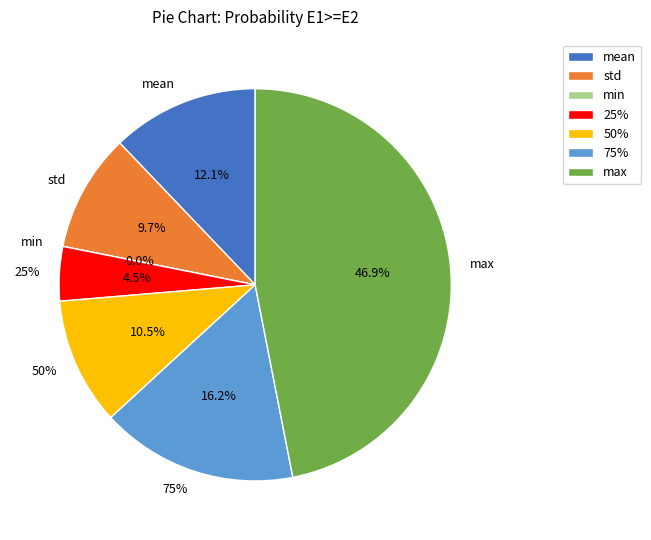

True or false: mean accounts for 24% of the total.

False